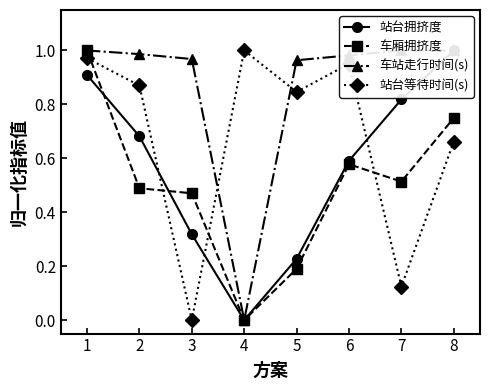

What are all the series names shown in the legend?

站台拥挤度, 车厢拥挤度, 车站走行时间(s), 站台等待时间(s)